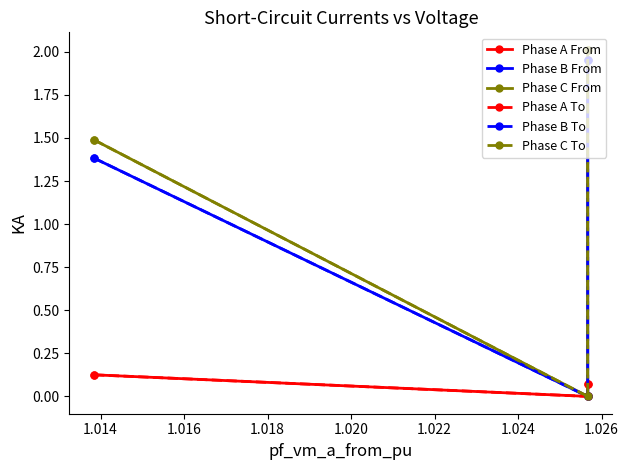

How many series are shown in this chart?

6